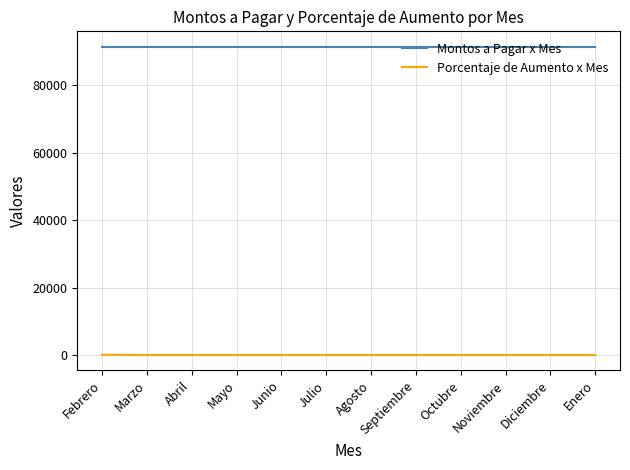

Rank the series by their maximum value, from highest to lowest.

Montos a Pagar x Mes, Porcentaje de Aumento x Mes